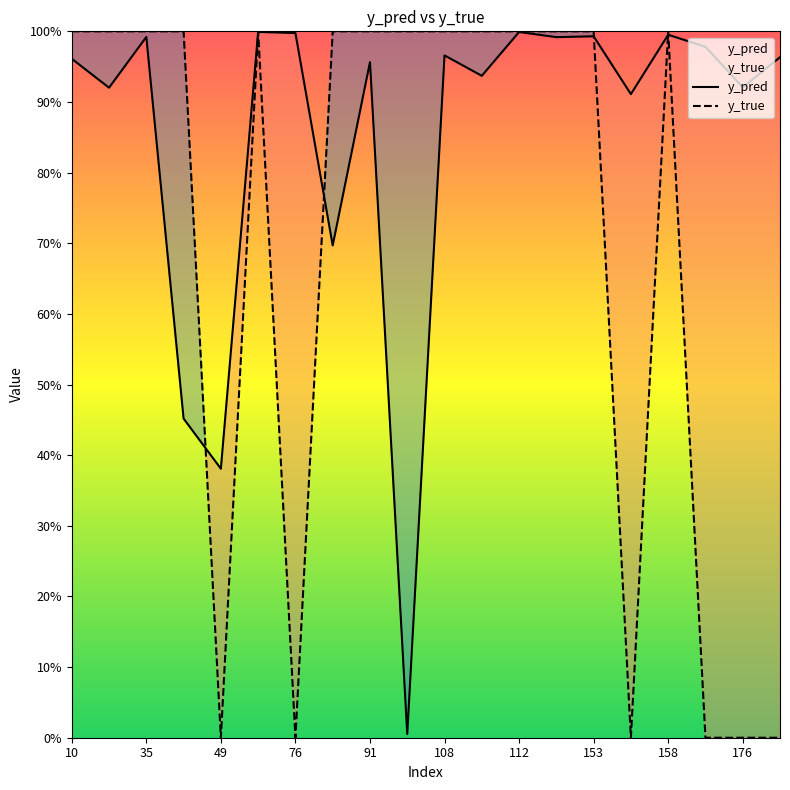

After their last crossing, which series has the higher values: y_pred or y_true?

y_pred